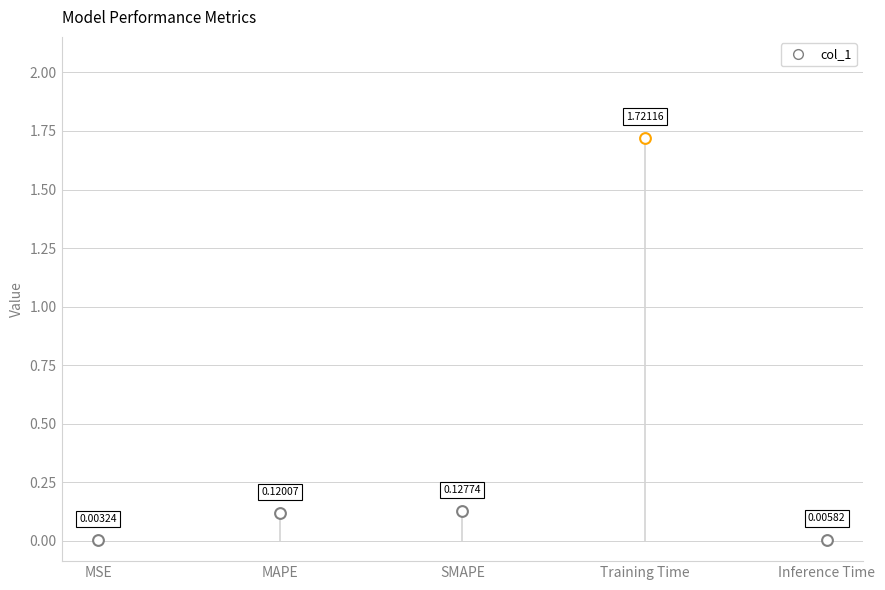

What is the change in value from MSE to MAPE?

+0.1